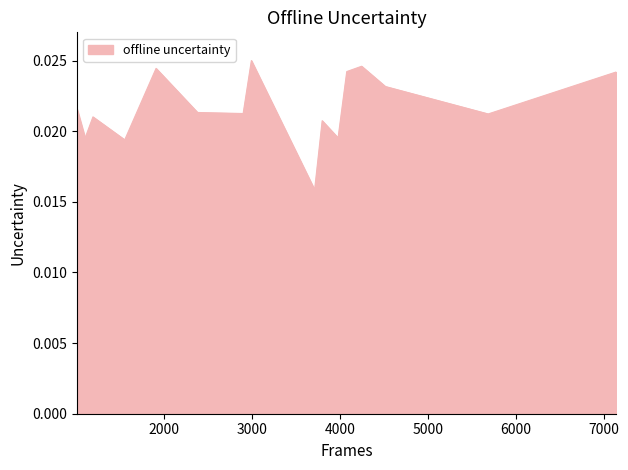

Does the chart display data point markers on the line(s)?

No